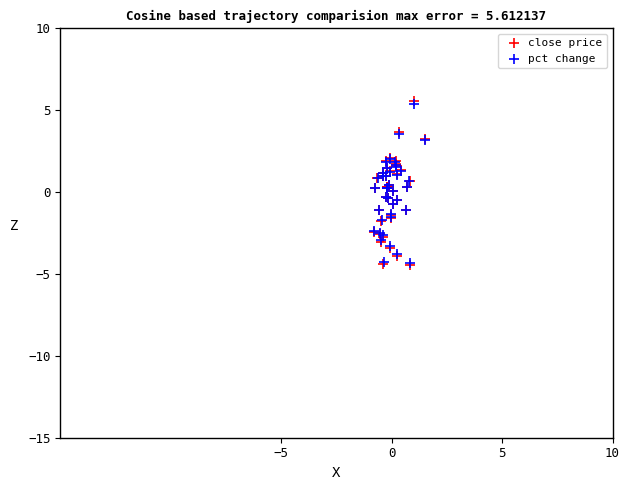

Which series has the widest spread of Y values?

close price